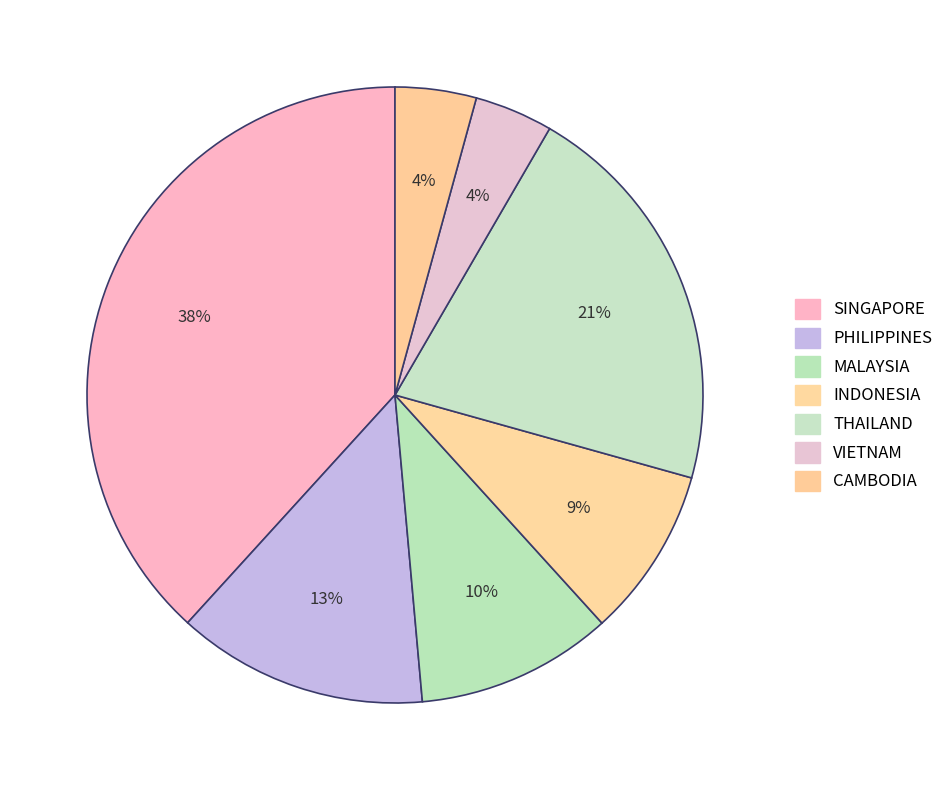

True or false: THAILAND accounts for 21% of the total.

True